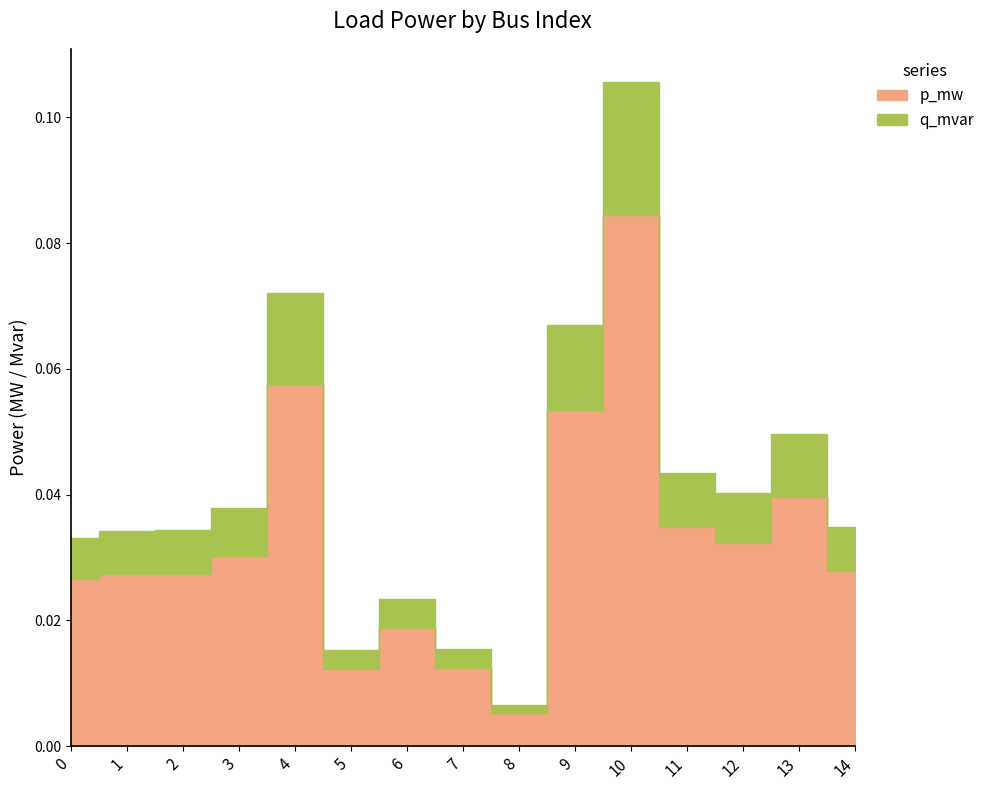

At 9, list the series in order from smallest to largest.

q_mvar, p_mw